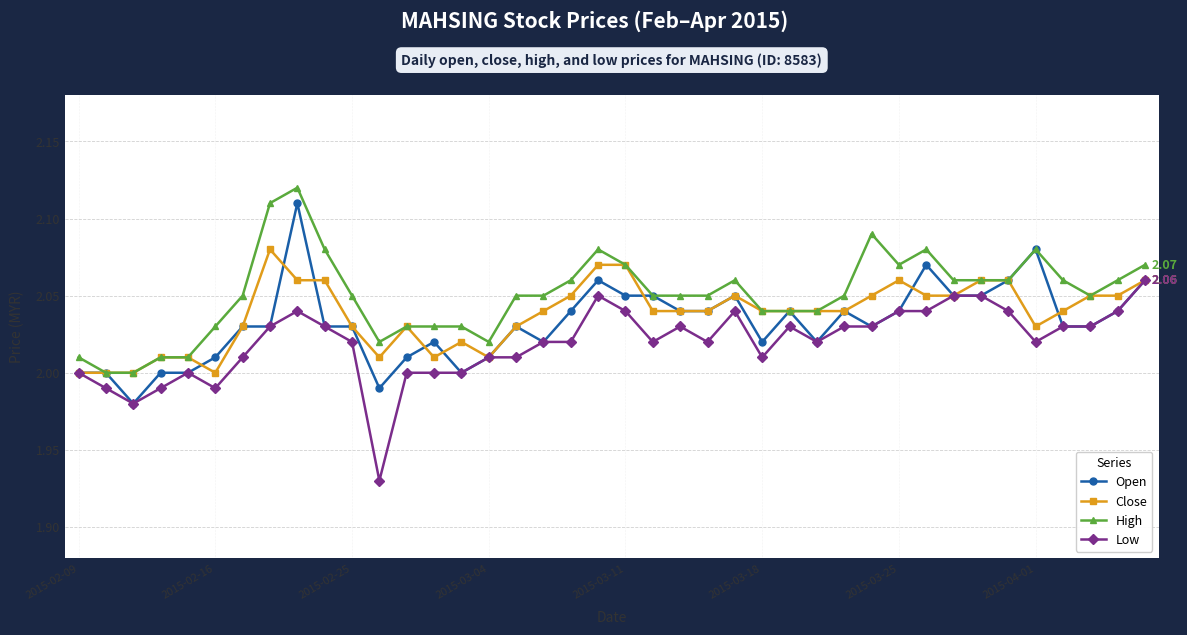

Which series has the largest total across all categories?

High